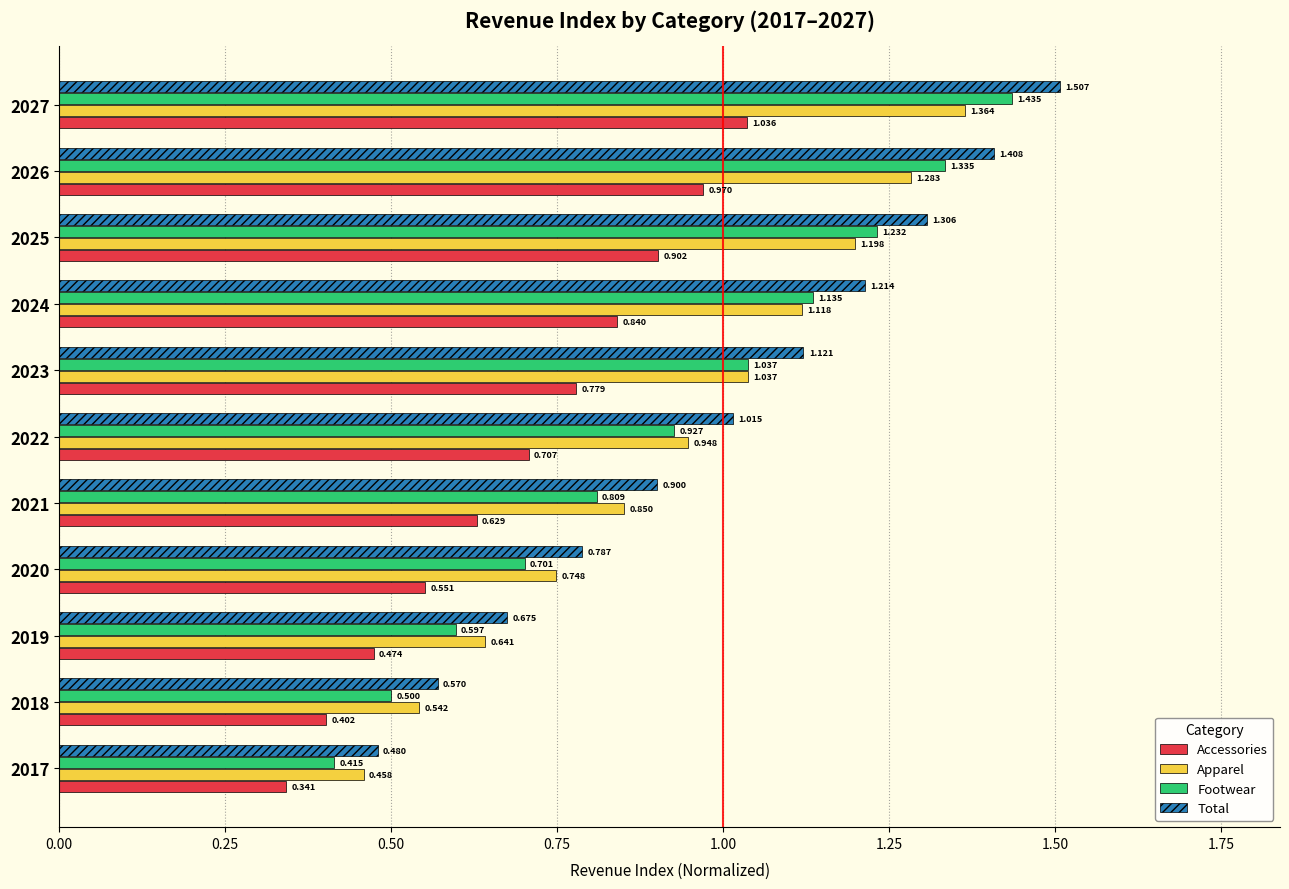

At which category is the sum across all series the highest?

2027